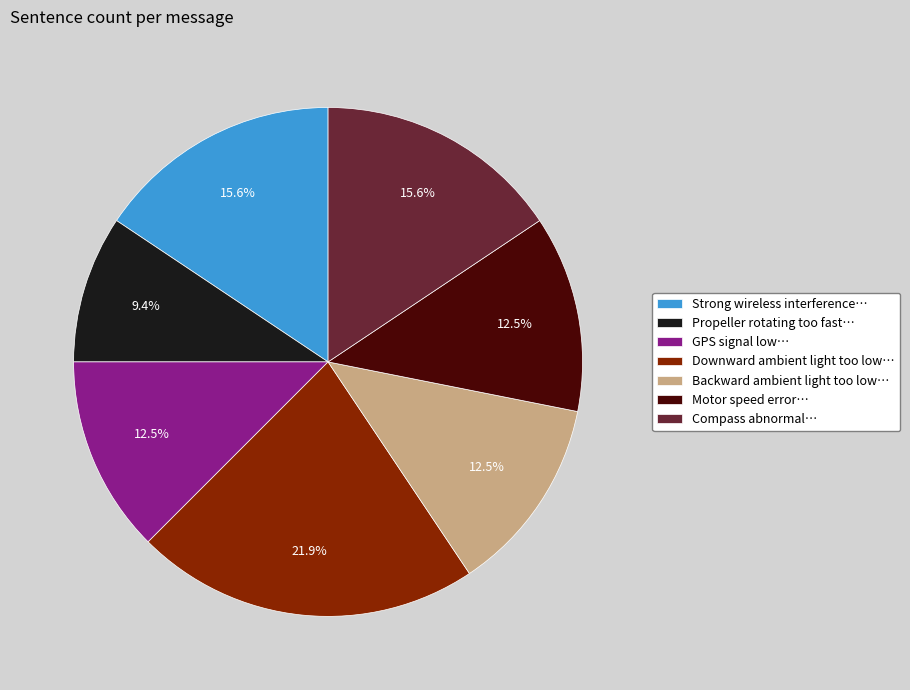

Combined, what portion of the pie is GPS signal low… and Downward ambient light too low…?

34.4%